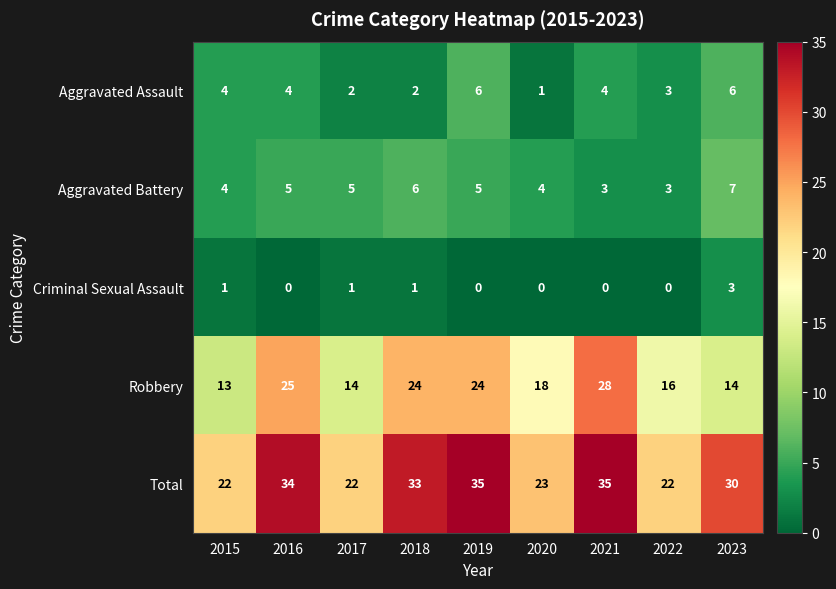

How many series are shown in this chart?

5